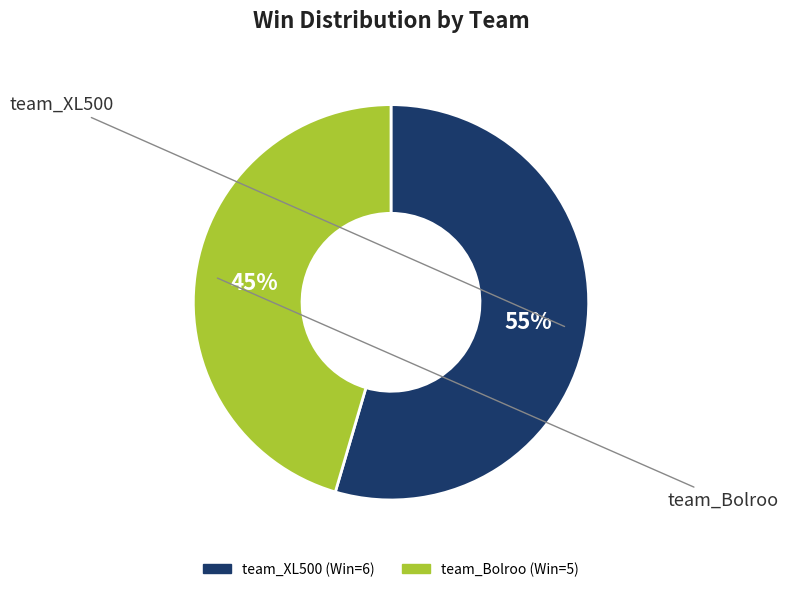

To the nearest percent, what is the average slice percentage?

50%